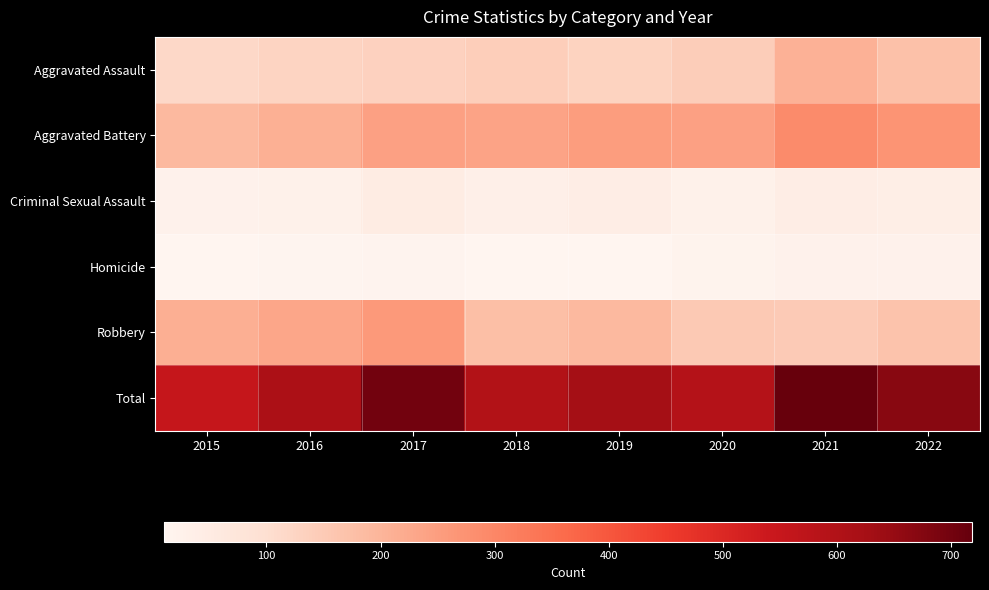

At which category is the sum across all series the highest?

2021